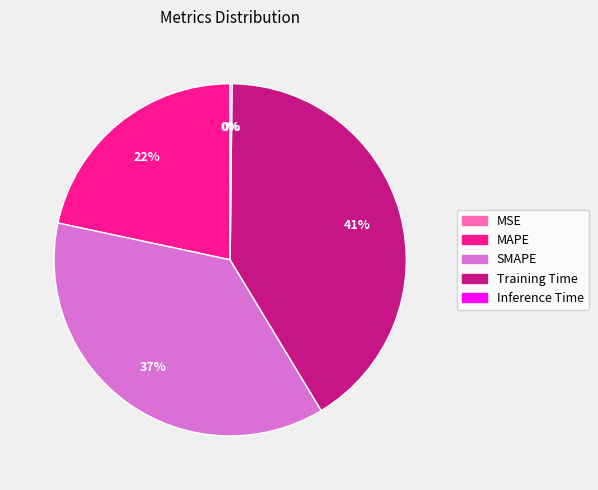

Does SMAPE account for over 50% of the chart?

No